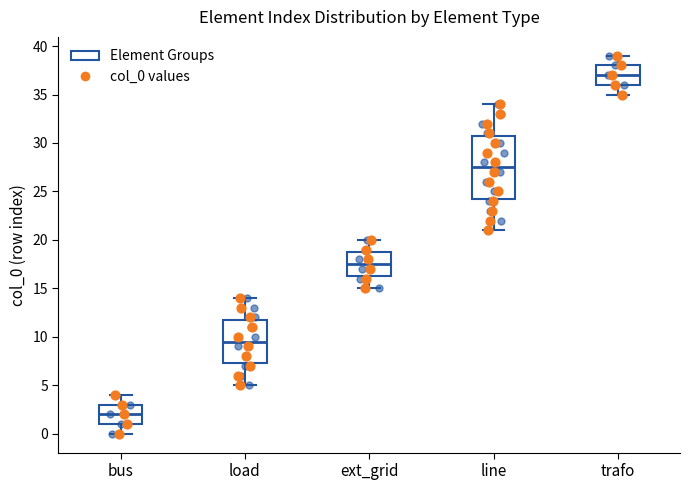

Which box's median line is the lowest?

bus